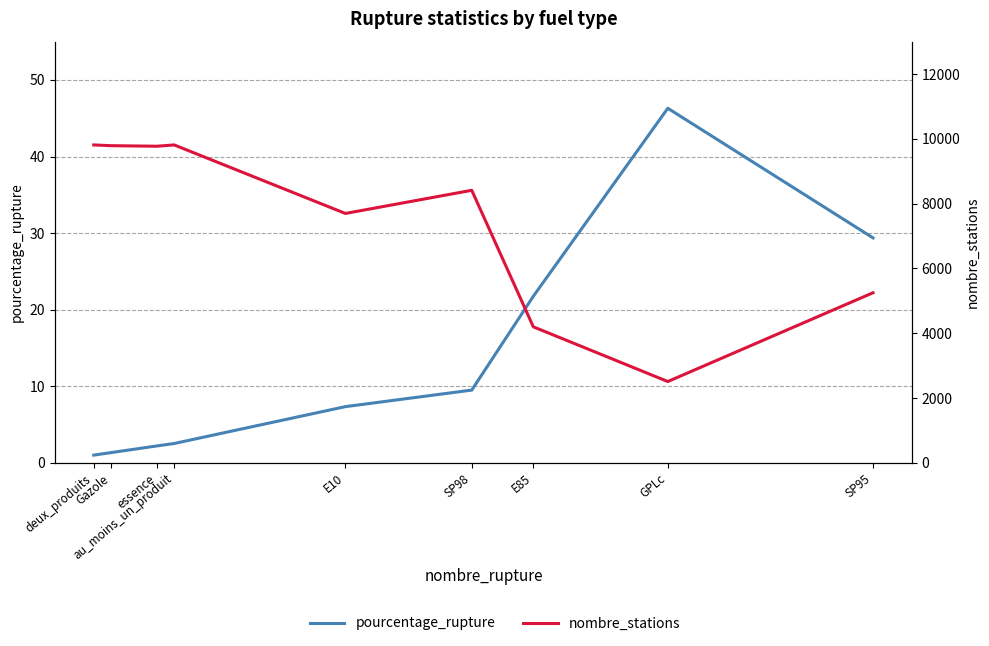

Count the number of categories in the chart.

9